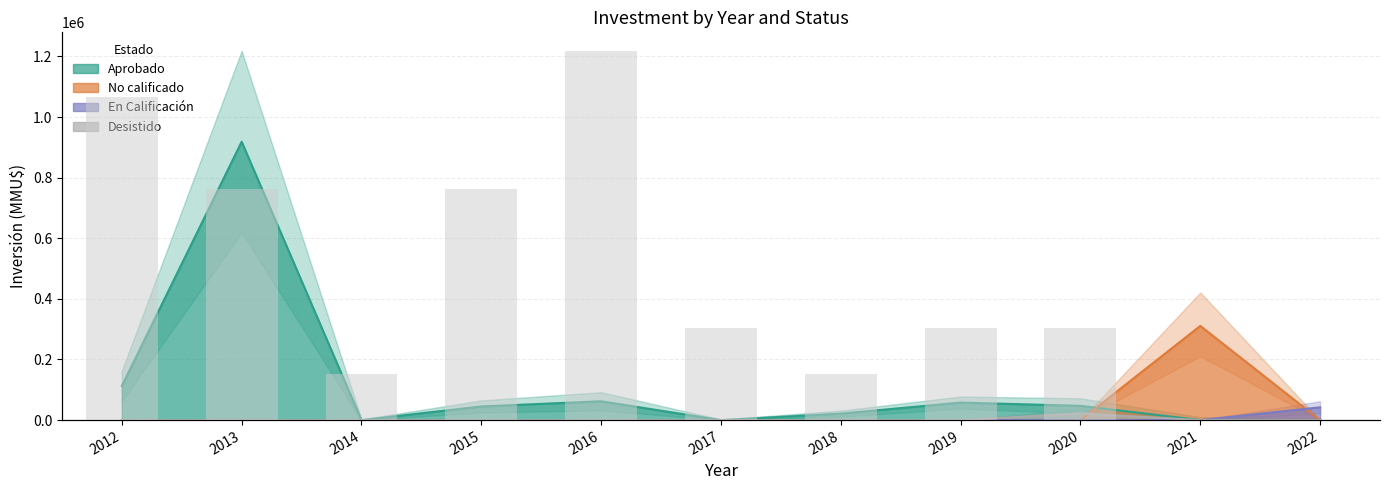

The chart shows a value of 1 at 2018. True or false?

True